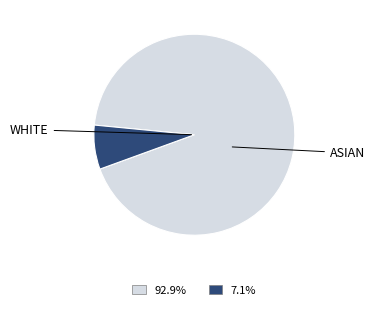

Is there a majority slice in this chart?

Yes